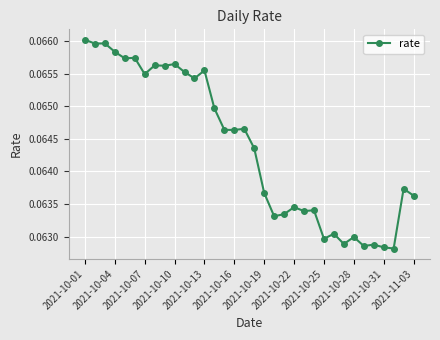

True or false: there are more than 0 points higher than both neighbors.

True